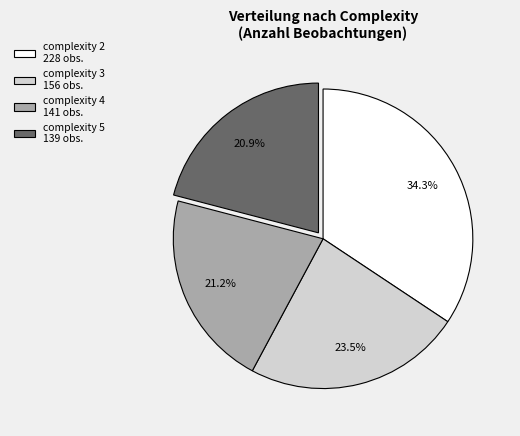

Is there any slice that represents more than half of the pie?

No